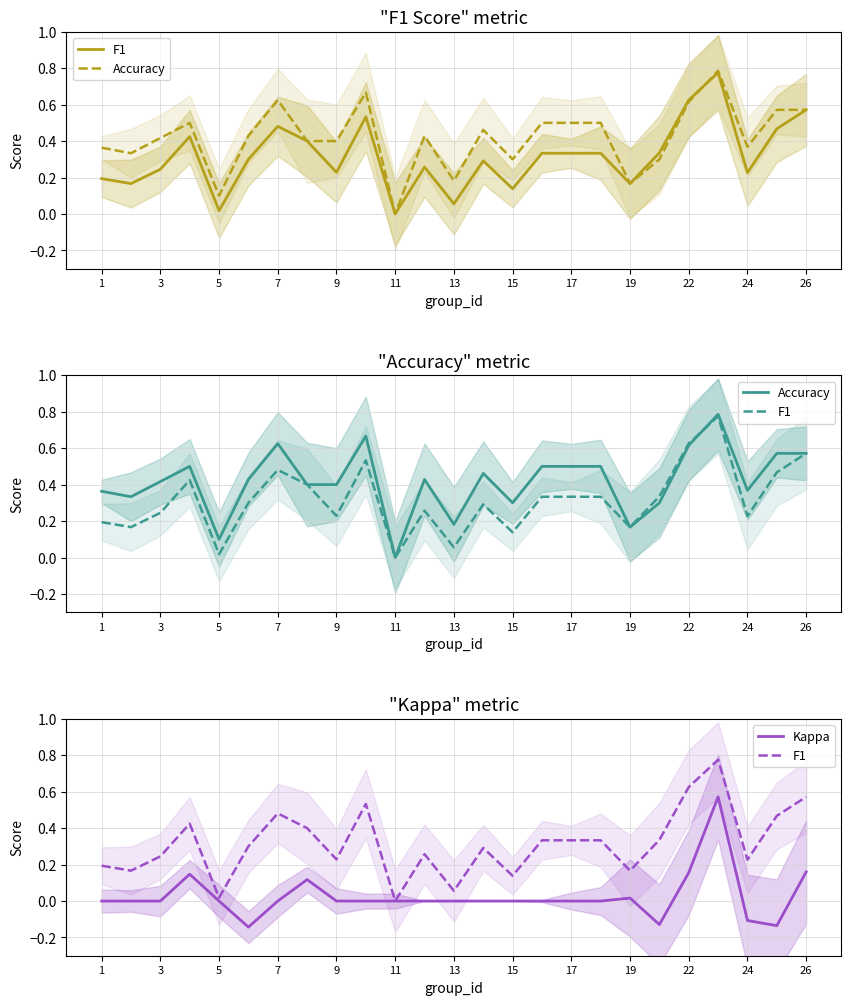

What is the value of the Accuracy point at the 9th from the left?

0.4